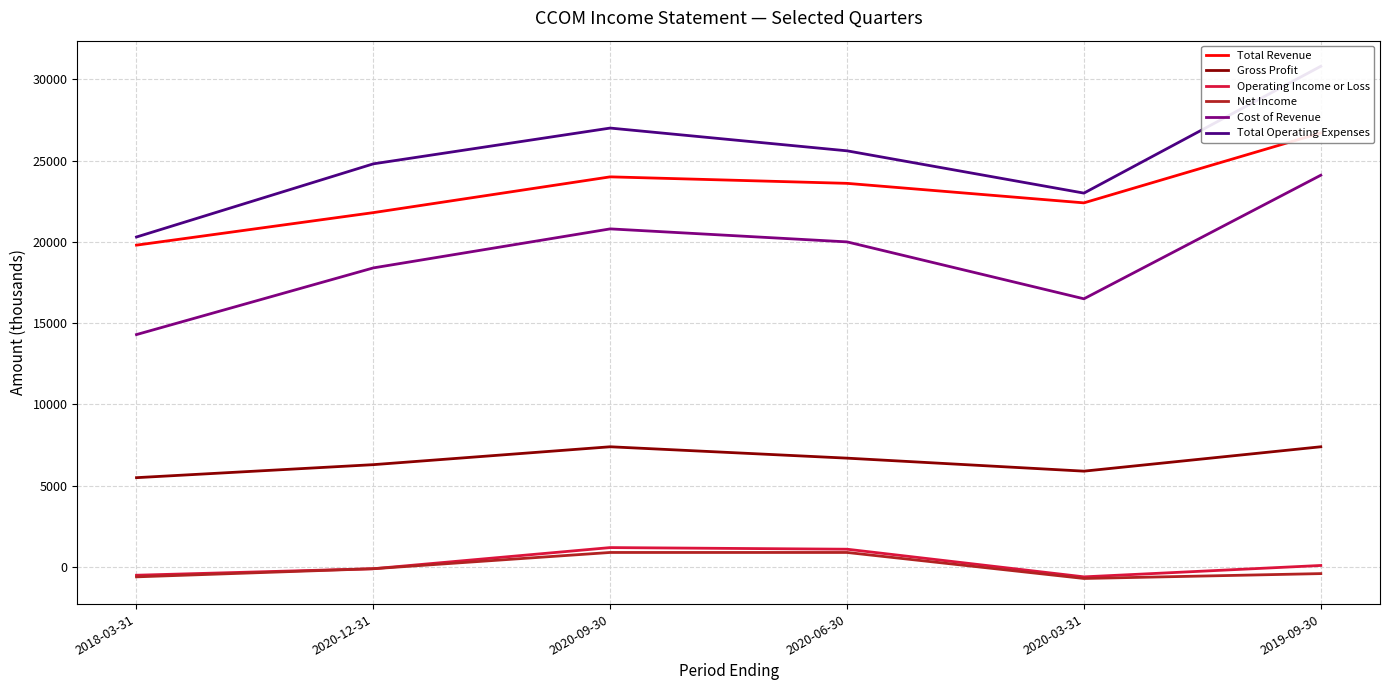

Which series changed the most between 2020-09-30 and 2019-09-30?

Total Operating Expenses